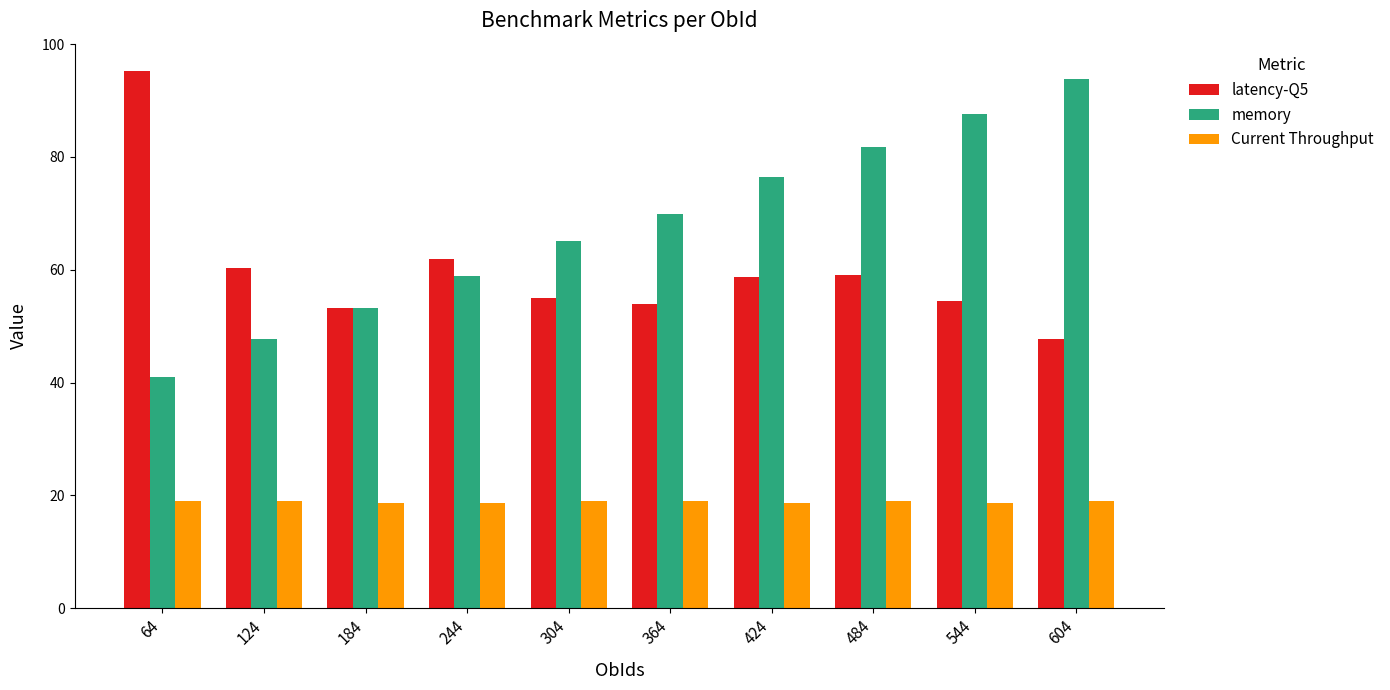

Which series changed the most between 124 and 544?

memory